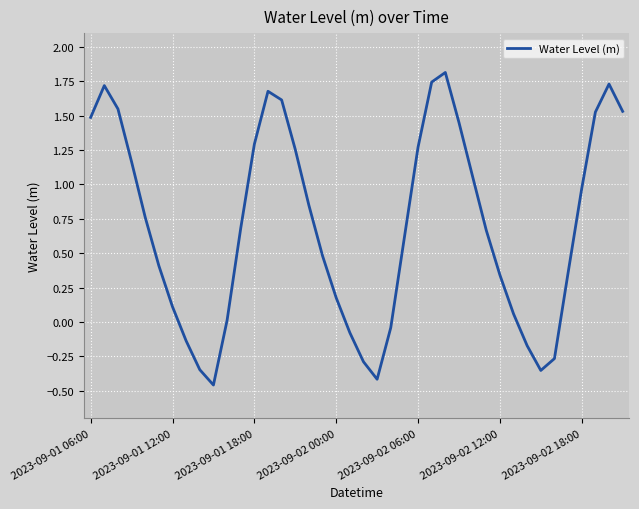

What is the greatest value displayed?

1.8